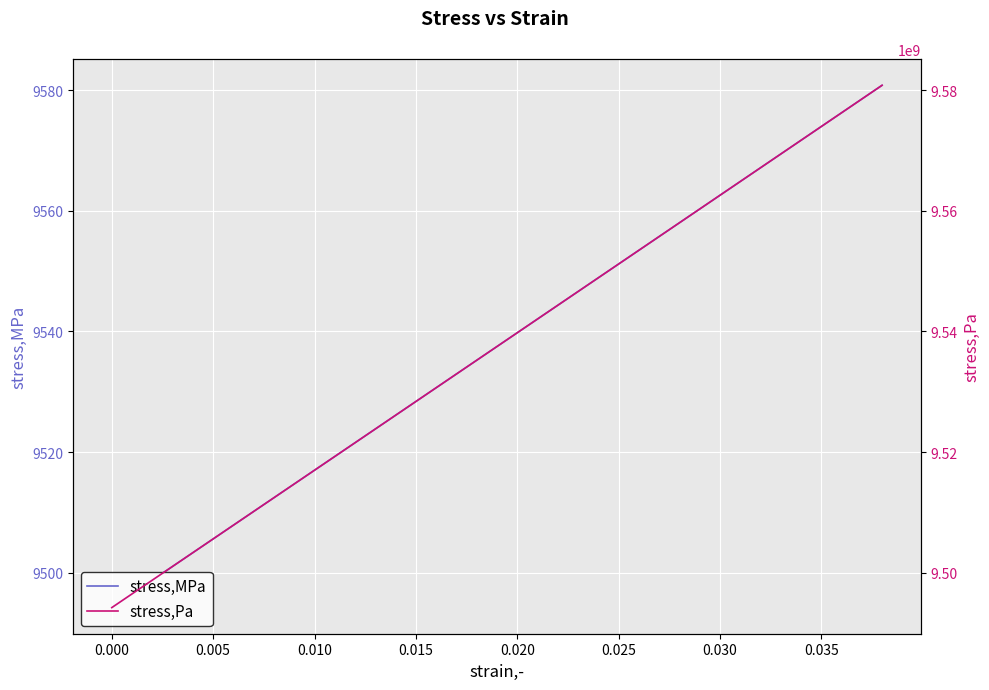

What is the label of the 4th point from the left?

0.010